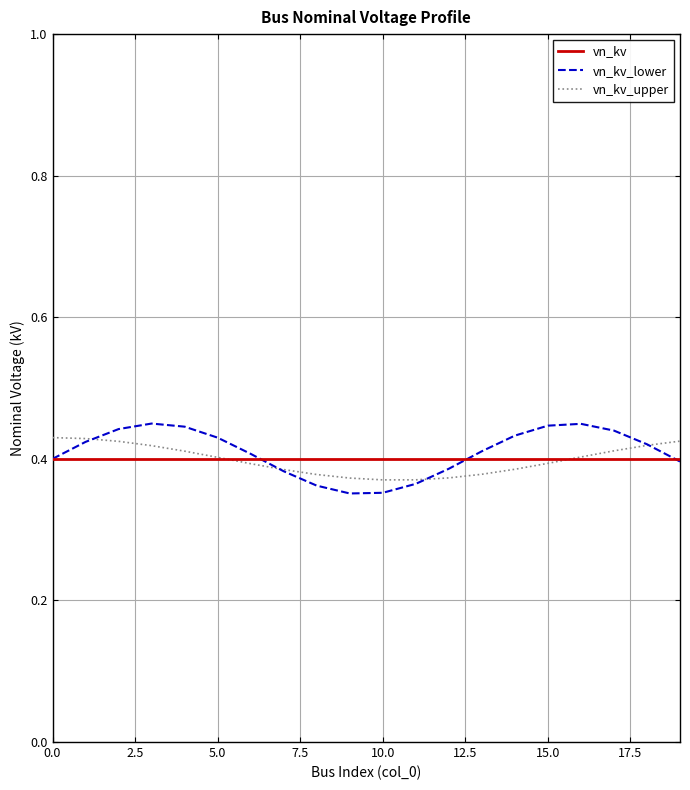

What are all the series names shown in the legend?

vn_kv, vn_kv_lower, vn_kv_upper